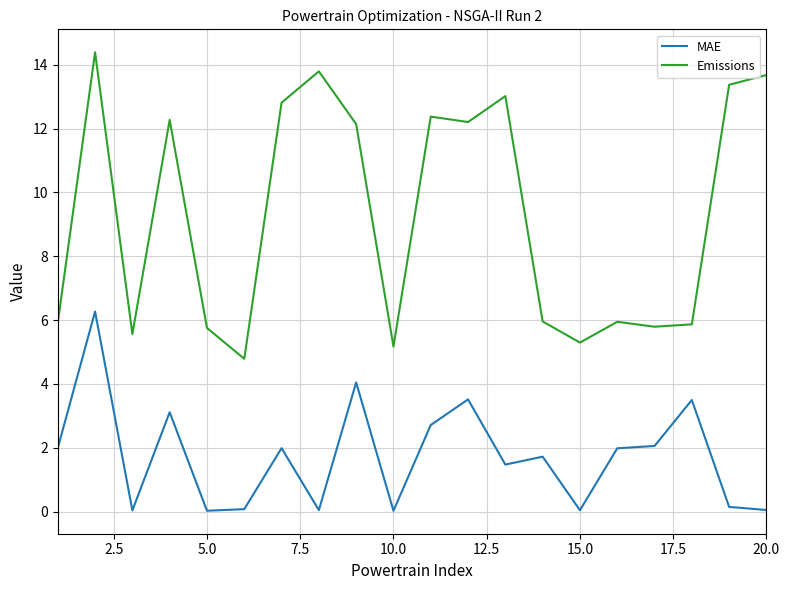

What is the difference between the second highest and minimum values in the MAE series?

4.0